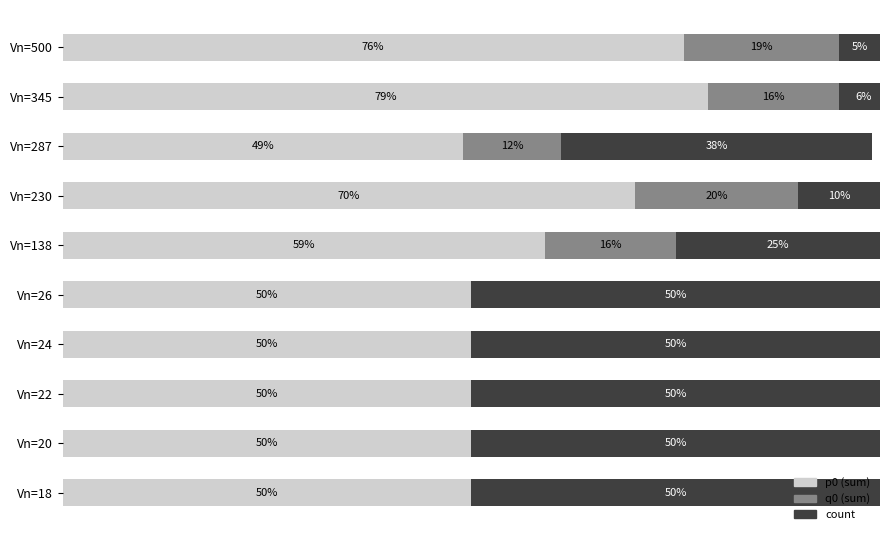

At which label does p0 (sum) reach its peak?

Vn=345